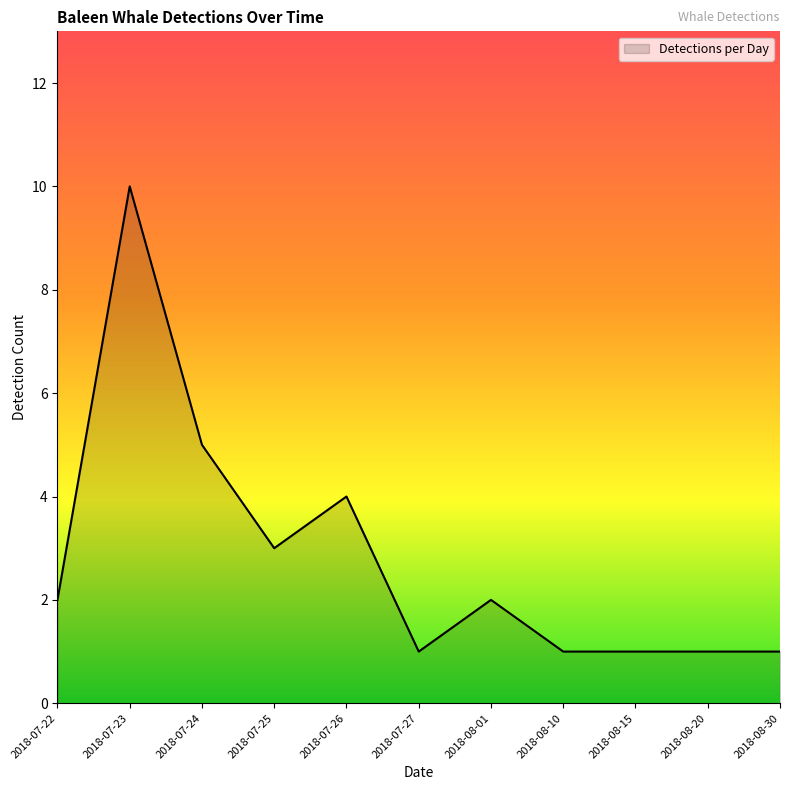

What is the smallest value displayed?

1